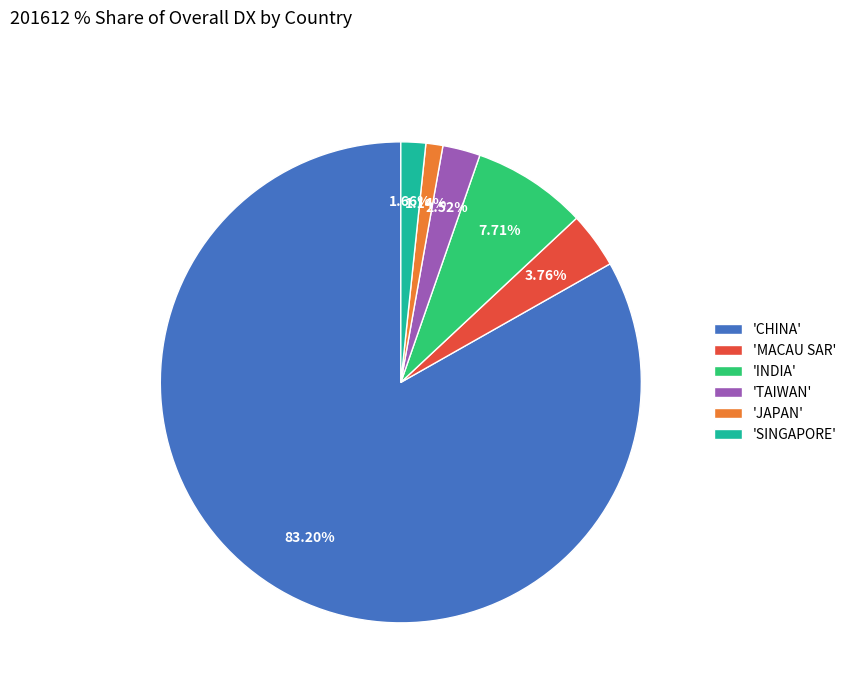

Which category has the smallest portion of the pie?

'JAPAN'